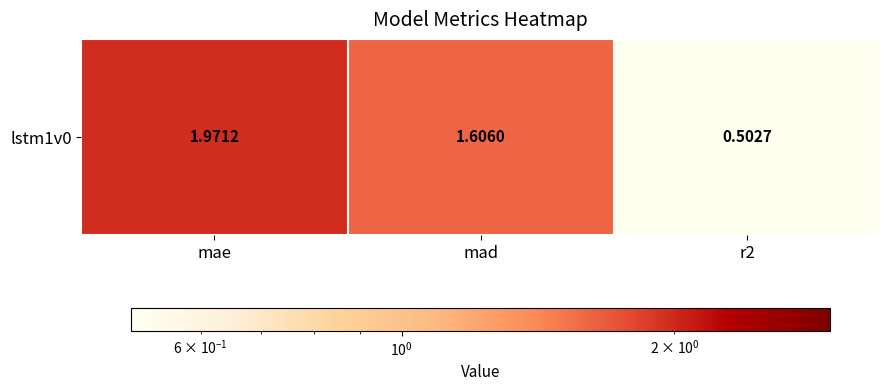

How many categories are shown in the chart?

3